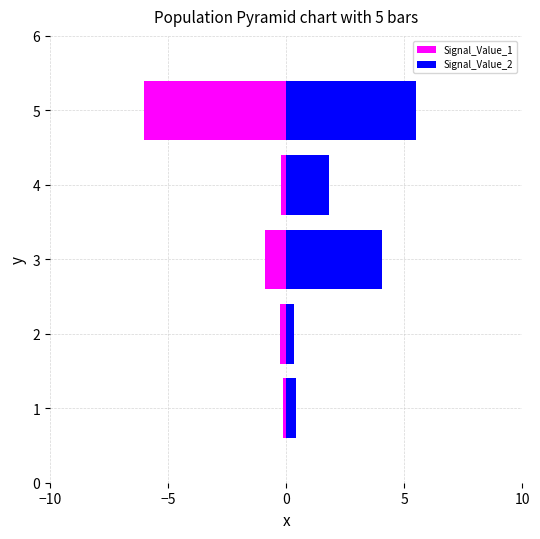

What is the label of the 2nd bar from the right?

5